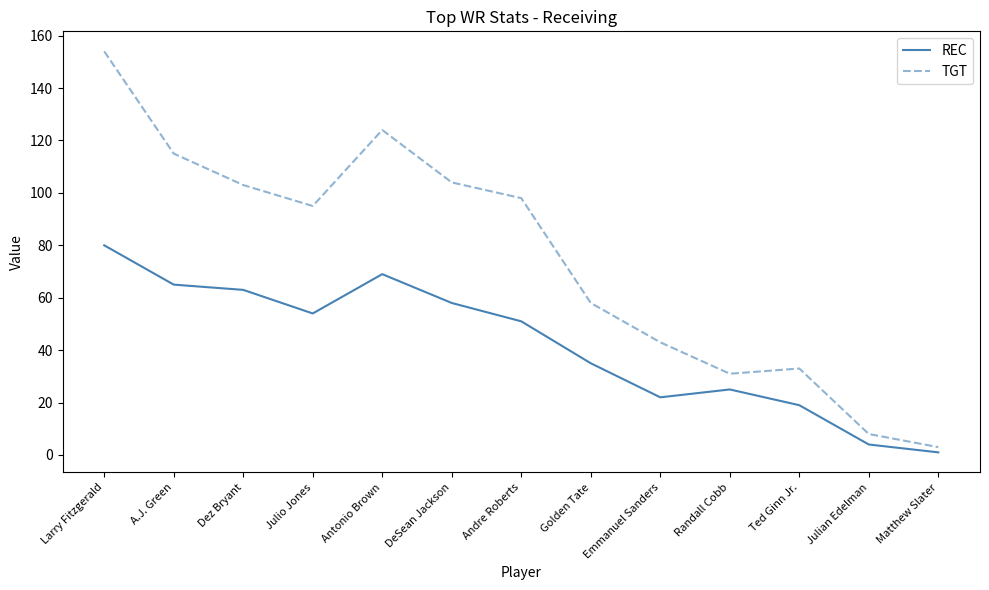

What is the total value across all series at Dez Bryant?

166